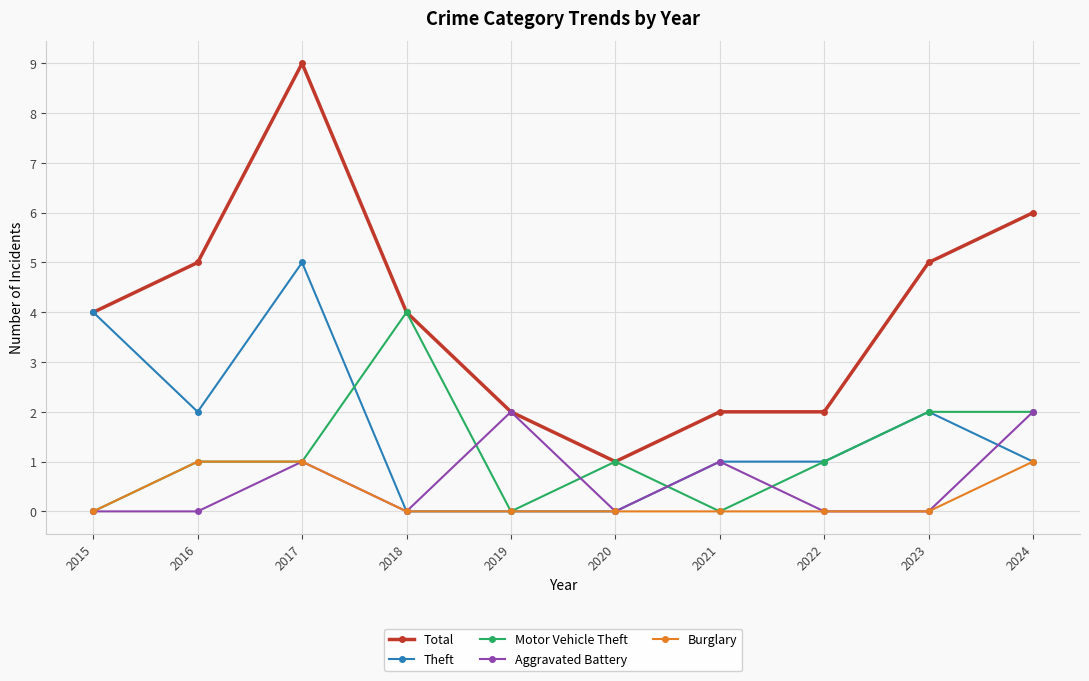

Is it true that Burglary equals -1 at 2021?

False